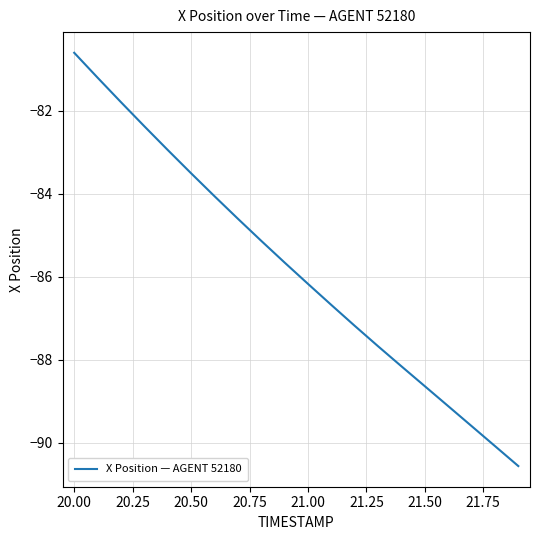

What is the smallest value displayed?

-90.6